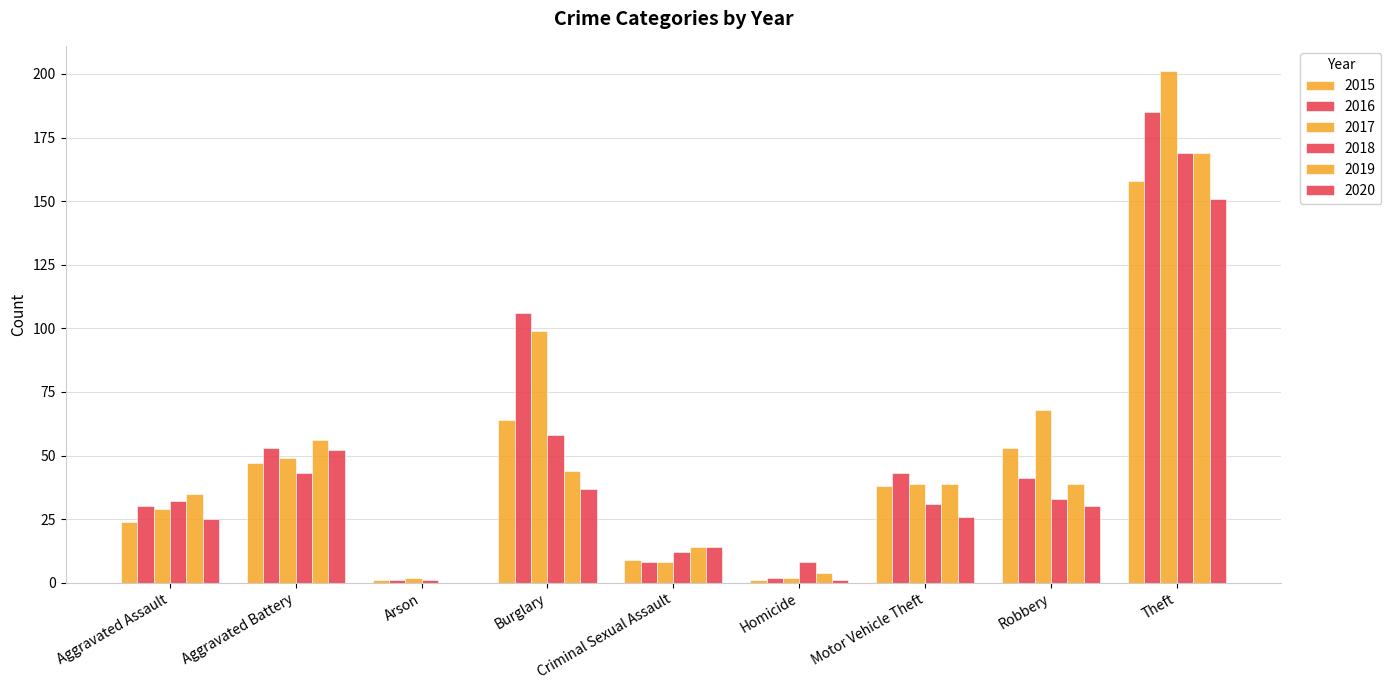

What is the value of the 2018 bar at the 4th from the left?

58